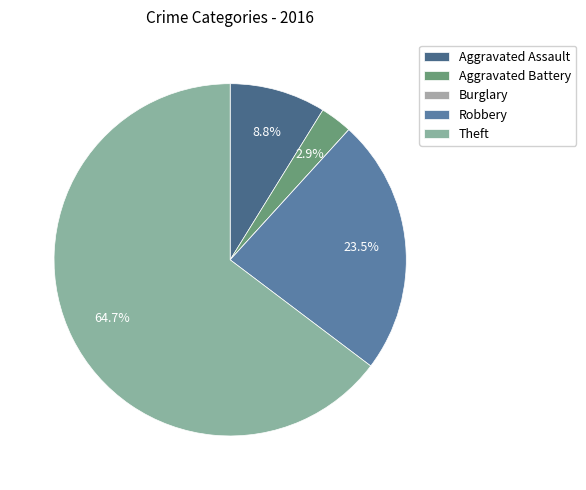

How many segments does this pie chart have?

5